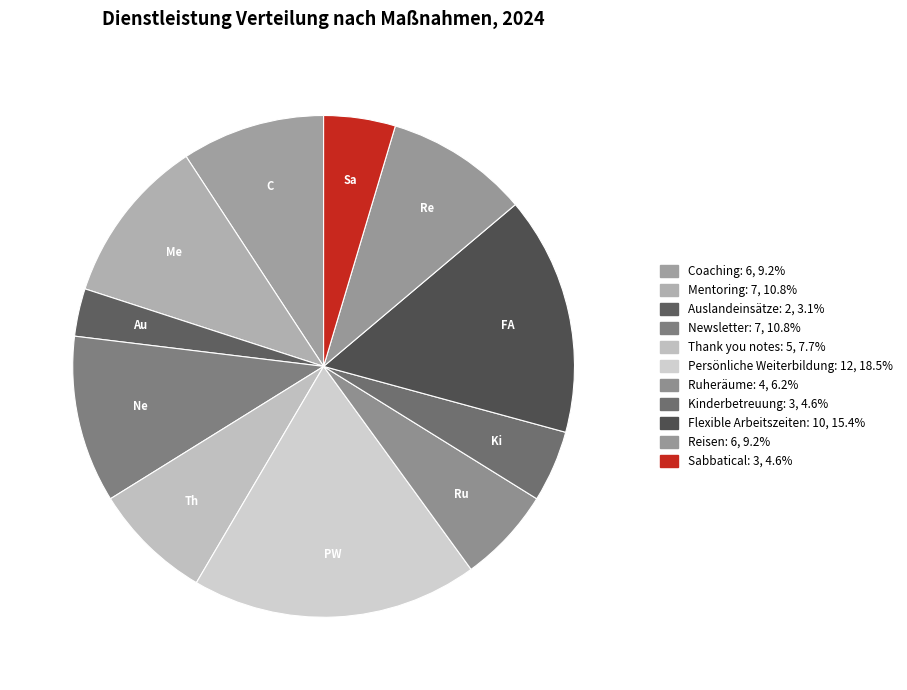

How many segments does this pie chart have?

11